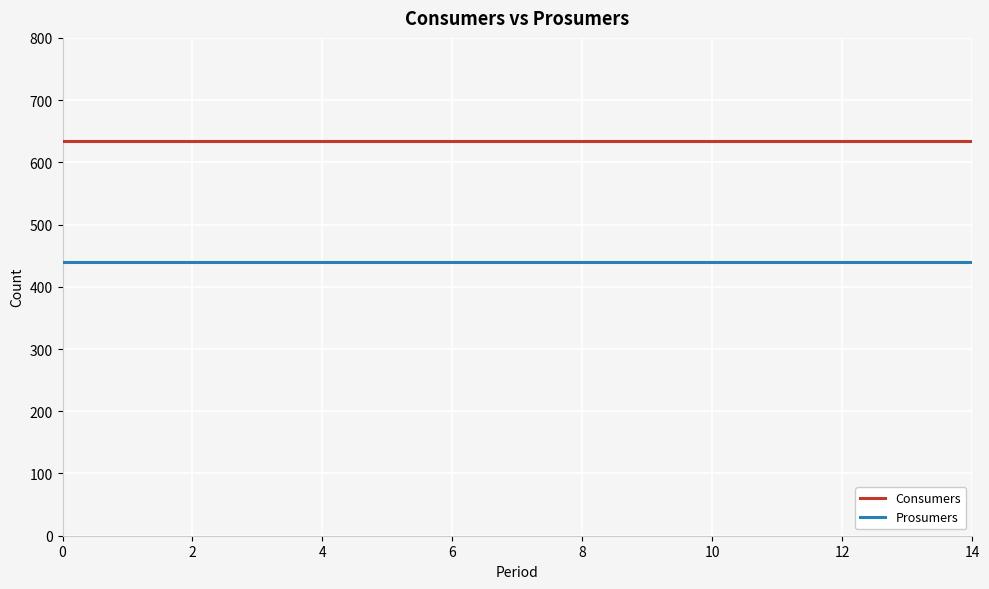

Which series has the largest total across all categories?

Consumers